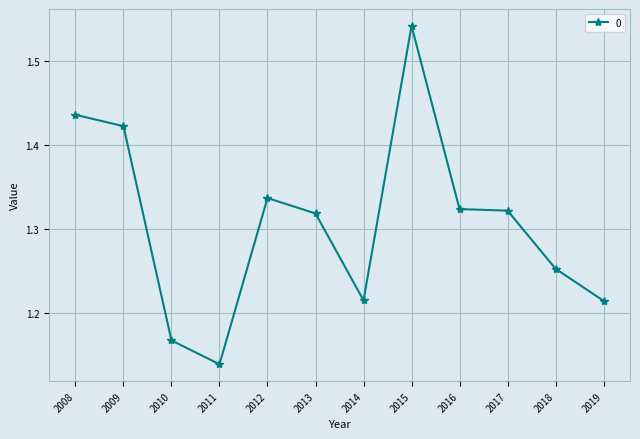

At which category does the data reach its first local peak?

2012